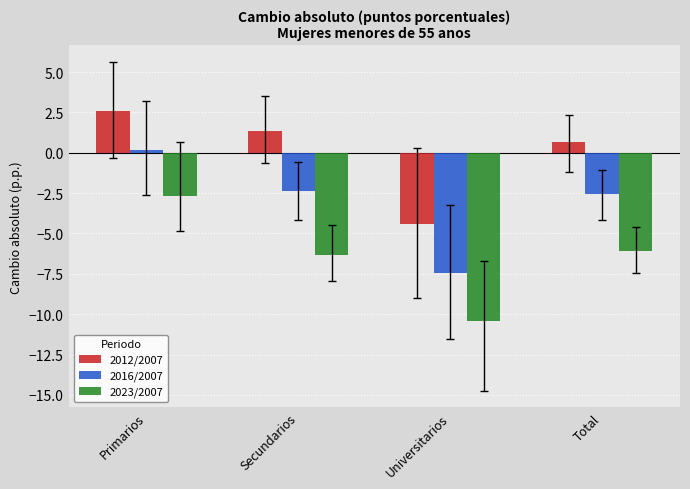

What is the highest value of the 2016/2007 series?

0.2